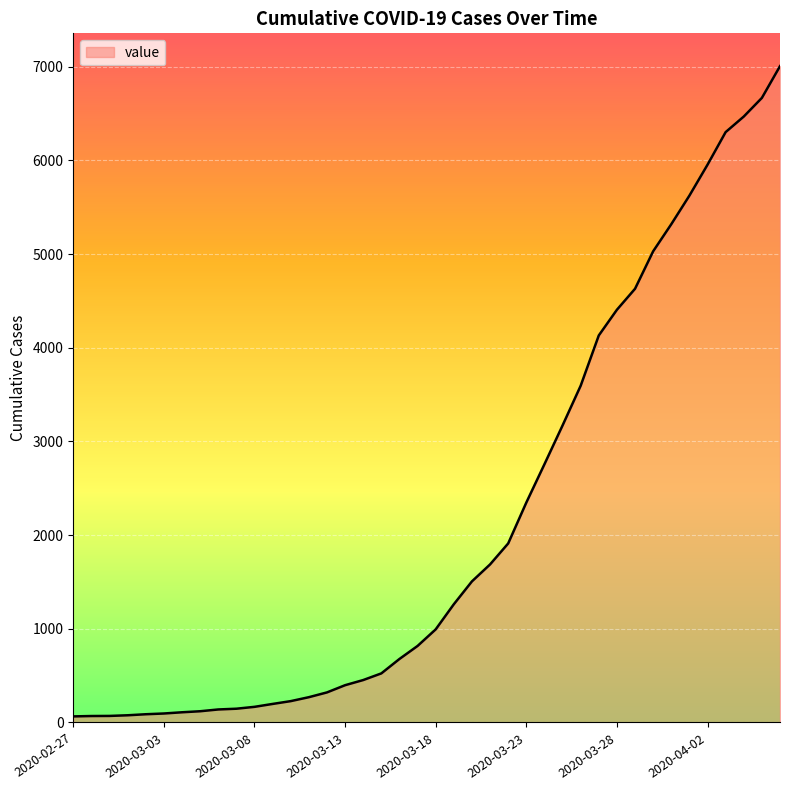

Does the chart display data point markers on the line(s)?

No